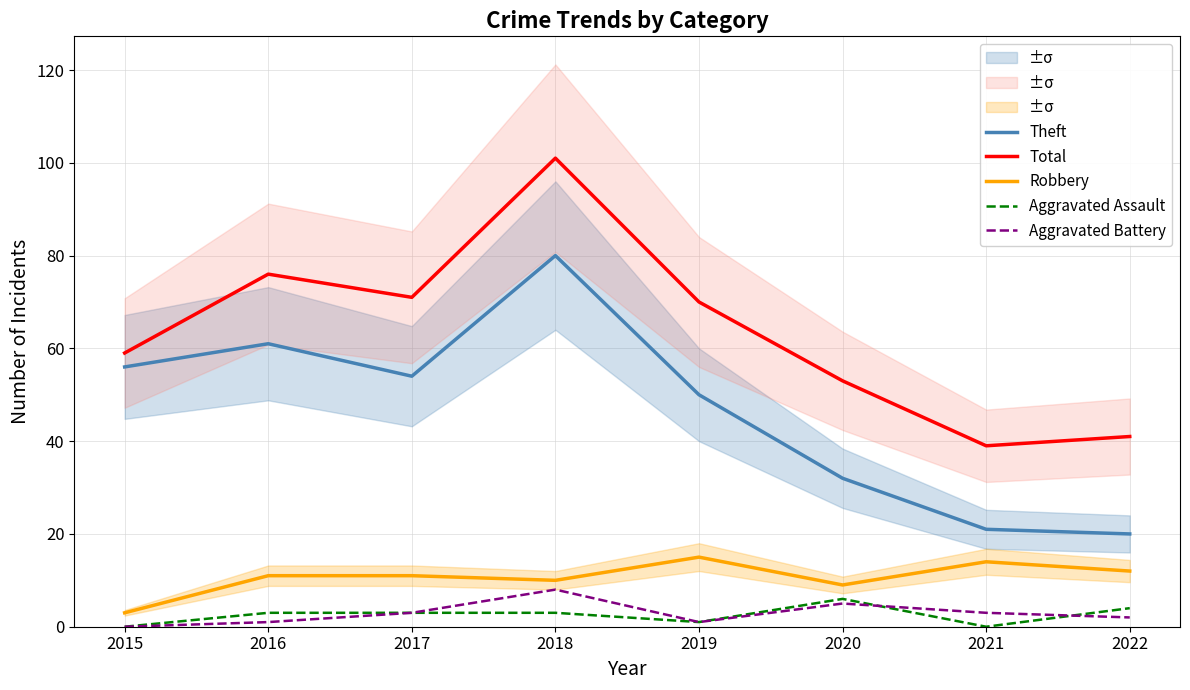

What is the difference between the maximum and minimum values in the Robbery series?

12